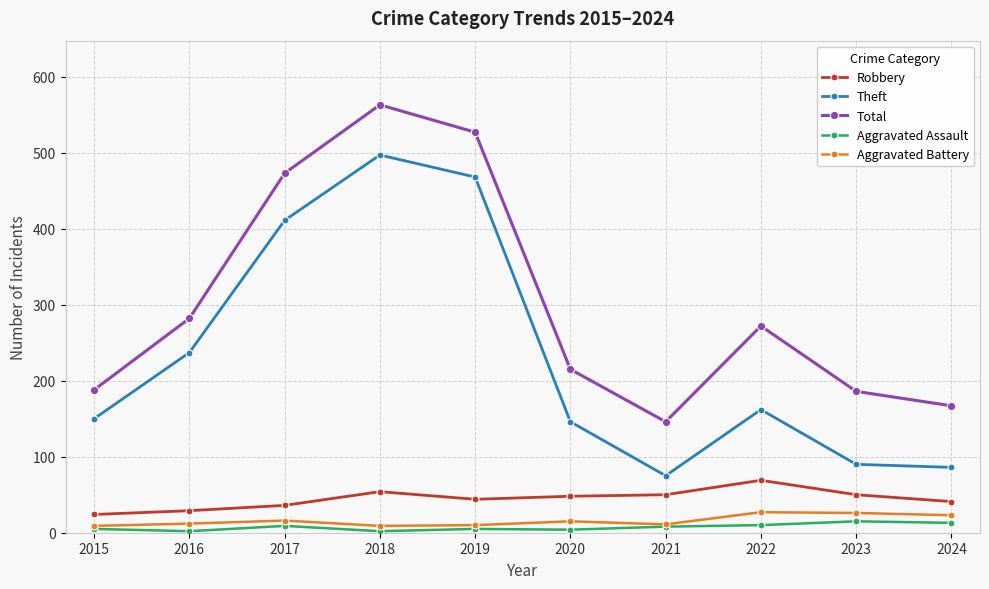

At which category is the sum across all series the highest?

2018